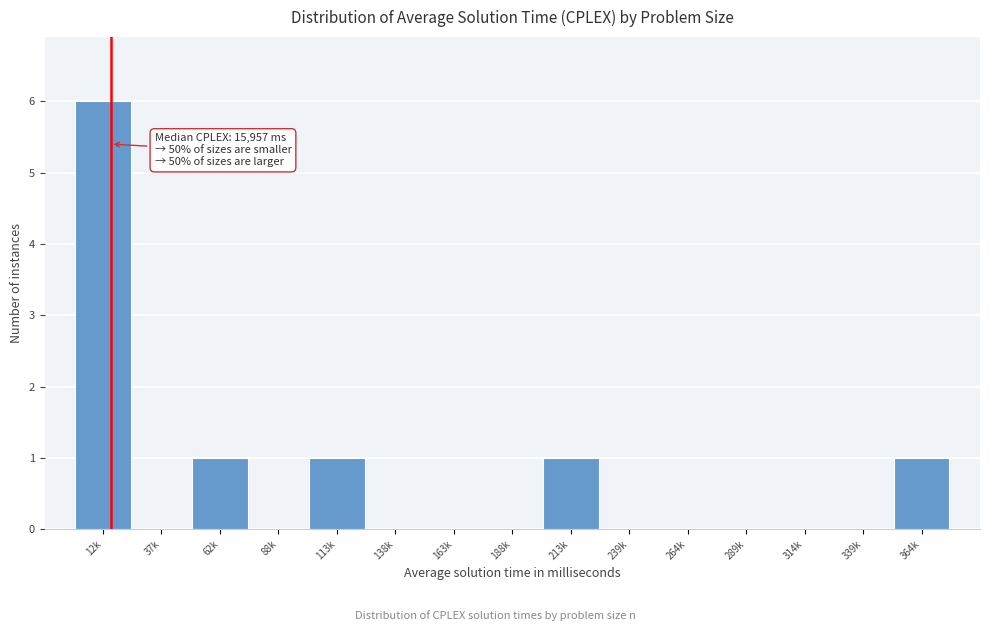

Reading left to right, transcribe all the data shown in this chart.

12k=6	37k=0	62k=1	88k=0	113k=1	138k=0	163k=0	188k=0	213k=1	239k=0	264k=0	289k=0	314k=0	339k=0	364k=1